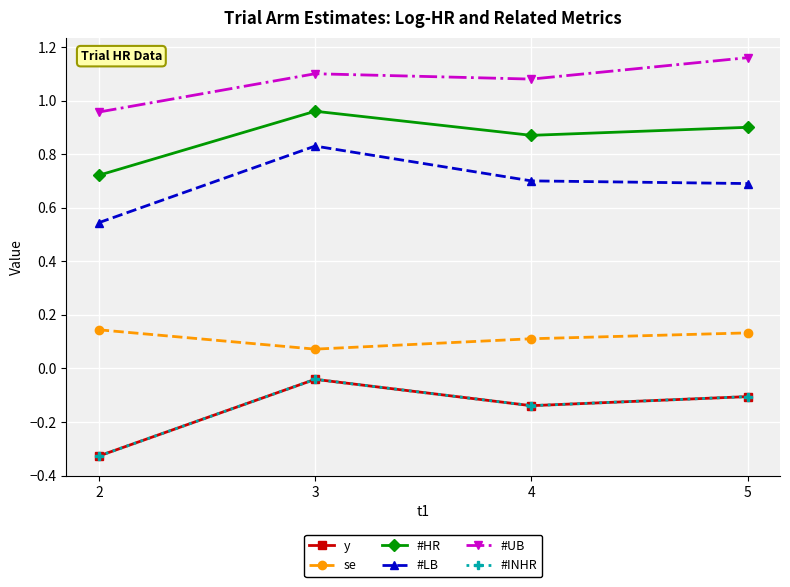

True or false: se and #INHR intersect in this chart.

False